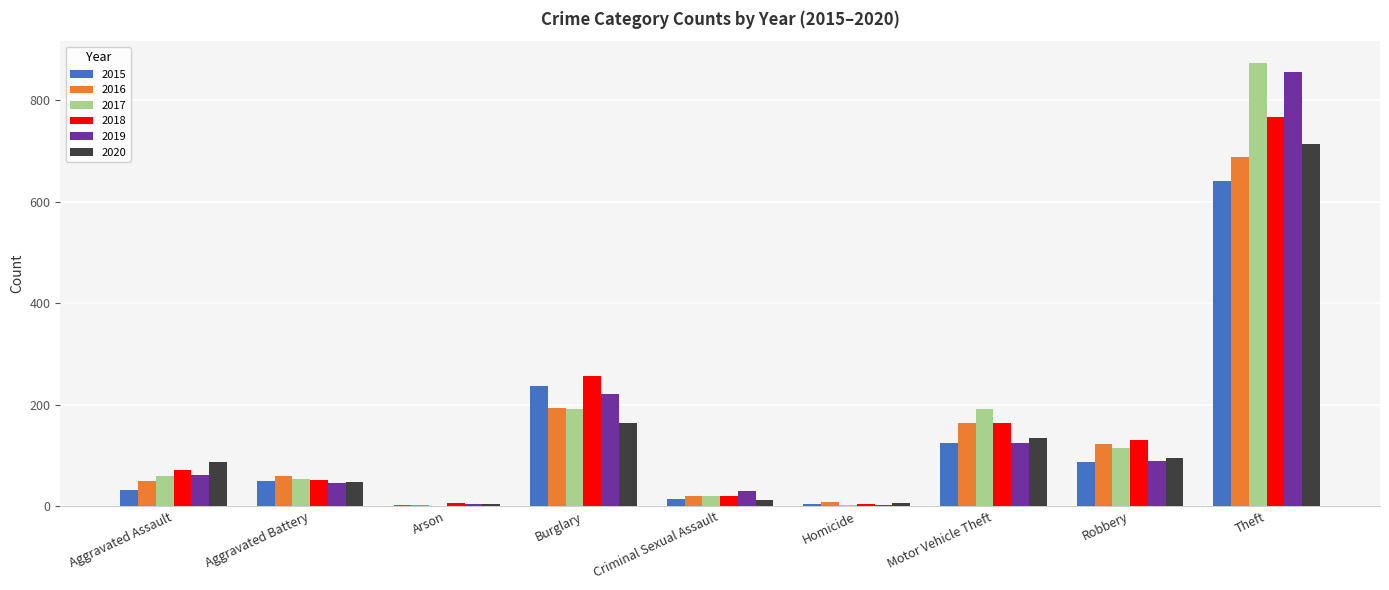

What is the total value across all series at Motor Vehicle Theft?

902